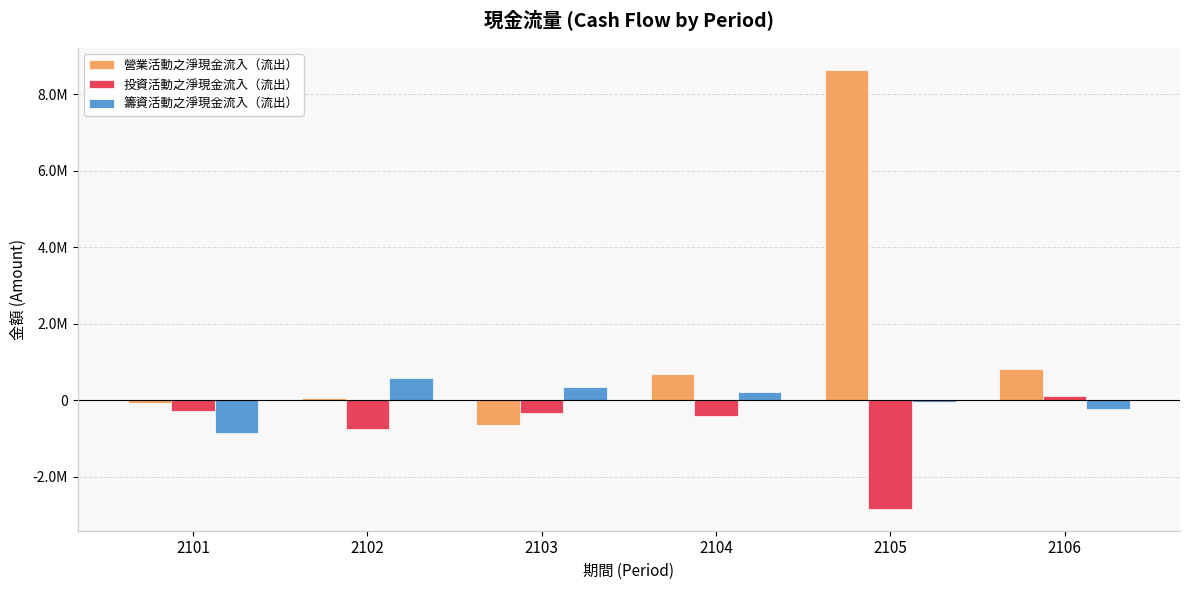

True or false: 營業活動之淨現金流入（流出） has a value of -66095 at 2101.

True